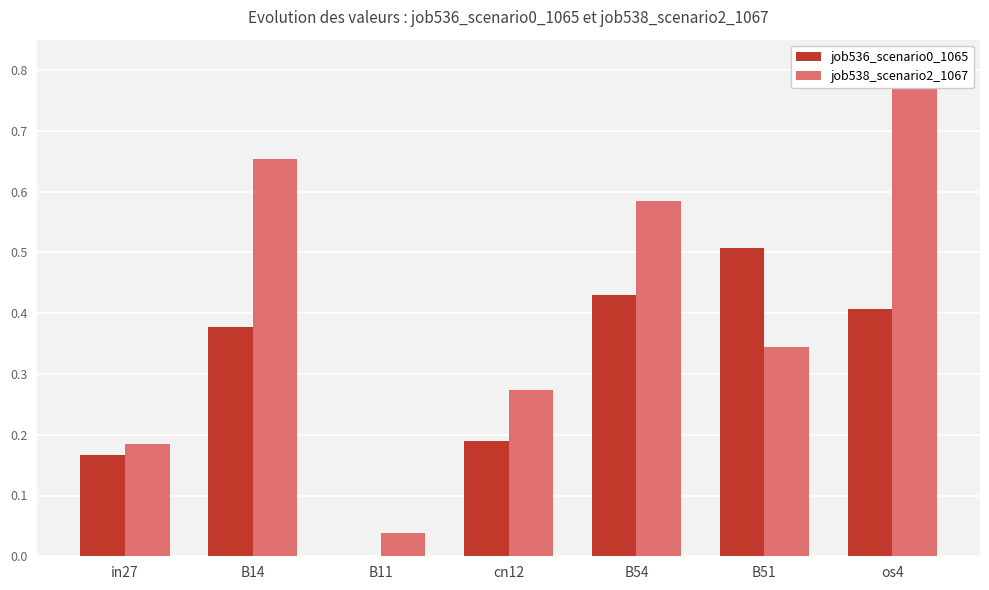

Does the chart contain any negative values?

No